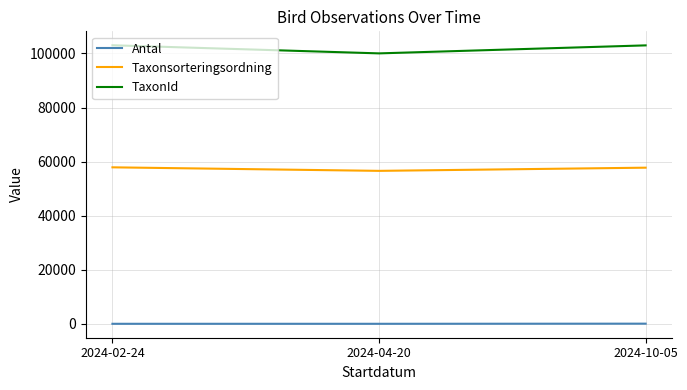

How many Taxonsorteringsordning values are between 56577 and 57885?

3